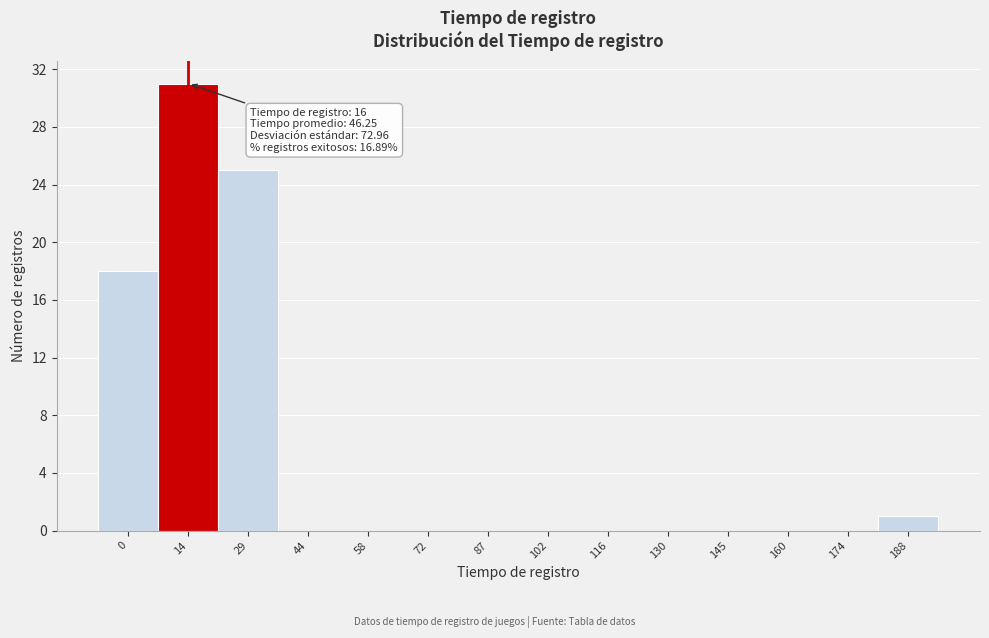

Reading left to right, list all the values displayed in this chart.

0=18	14=31	29=25	44=0	58=0	72=0	87=0	102=0	116=0	130=0	145=0	160=0	174=0	188=1